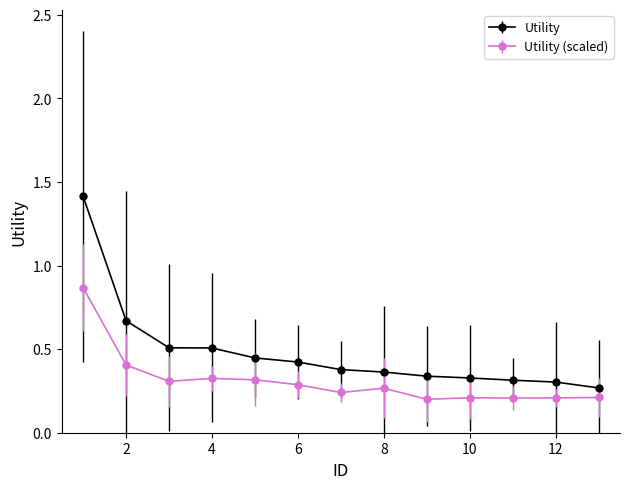

Which series has the widest spread of values?

Utility